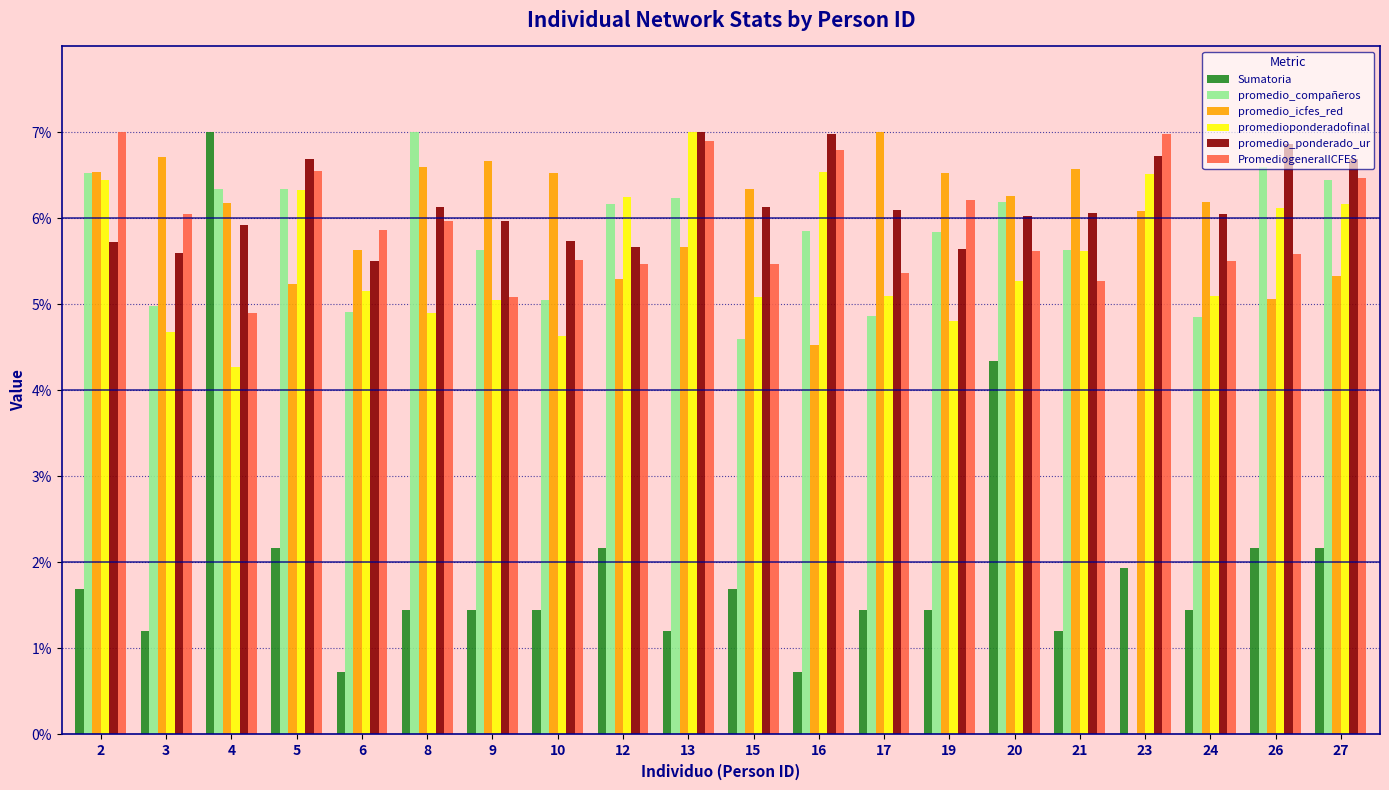

Which series has the largest total across all categories?

promedio_ponderado_ur